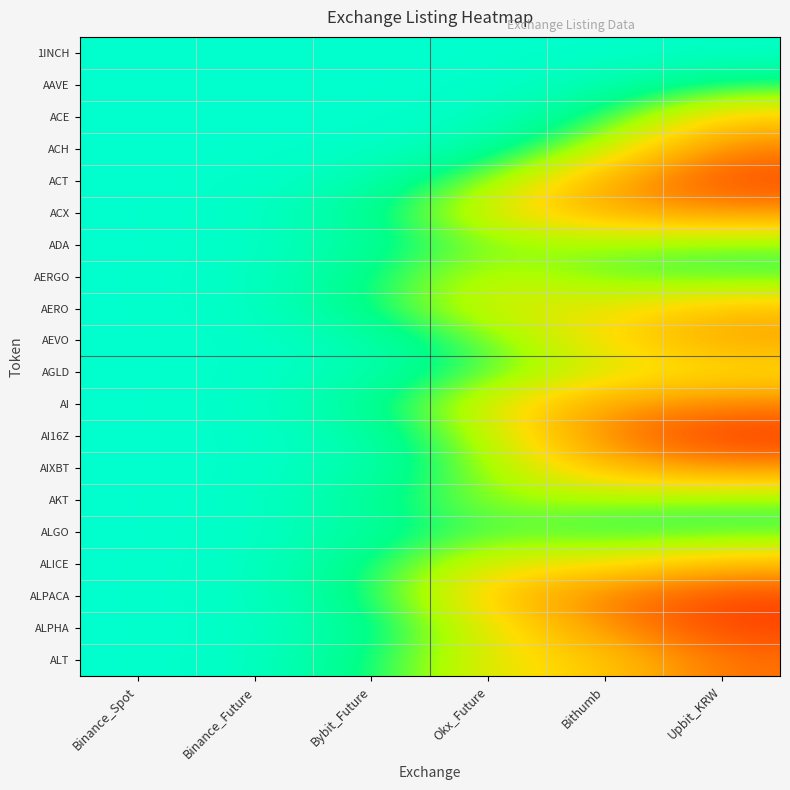

At which category does the chart reach its peak across all series?

Binance_Spot